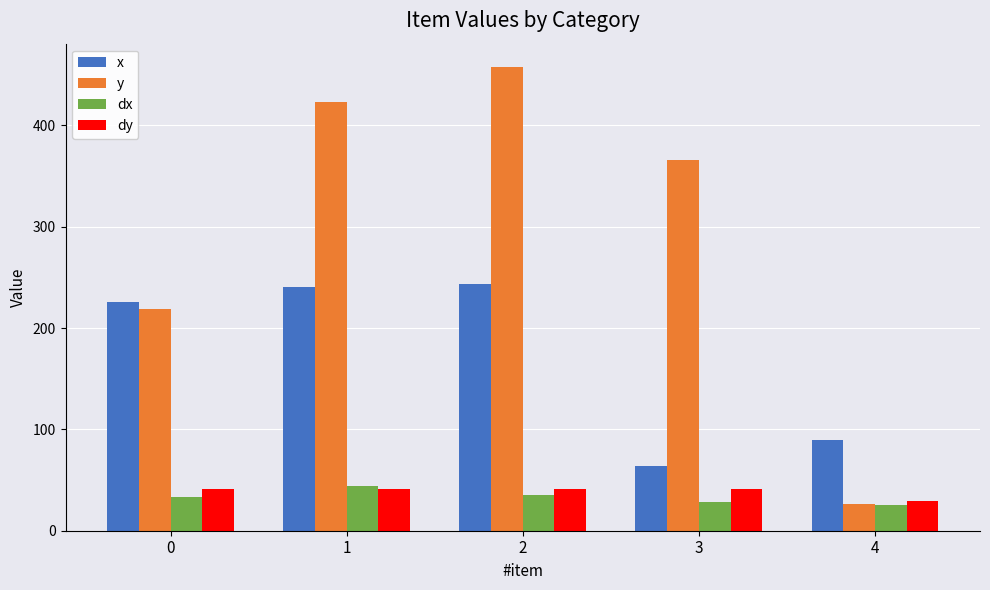

What is the greatest value displayed?

457.7